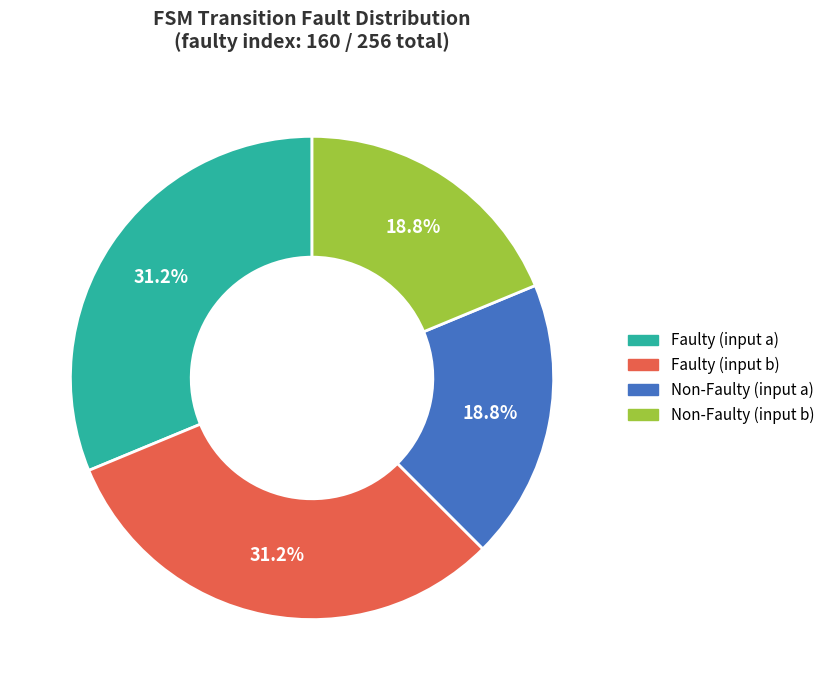

Approximately how many times larger is the value at Faulty (input a) compared to Non-Faulty (input a)?

1.7